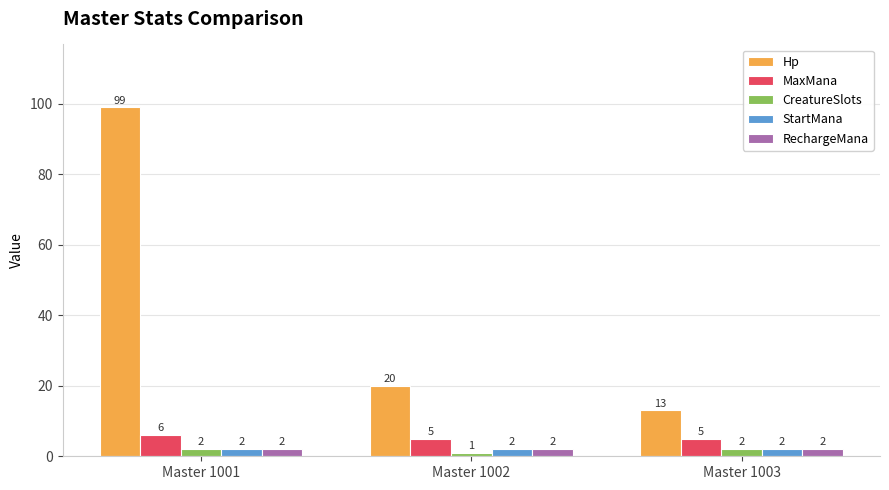

What is the minimum value shown in the chart?

1